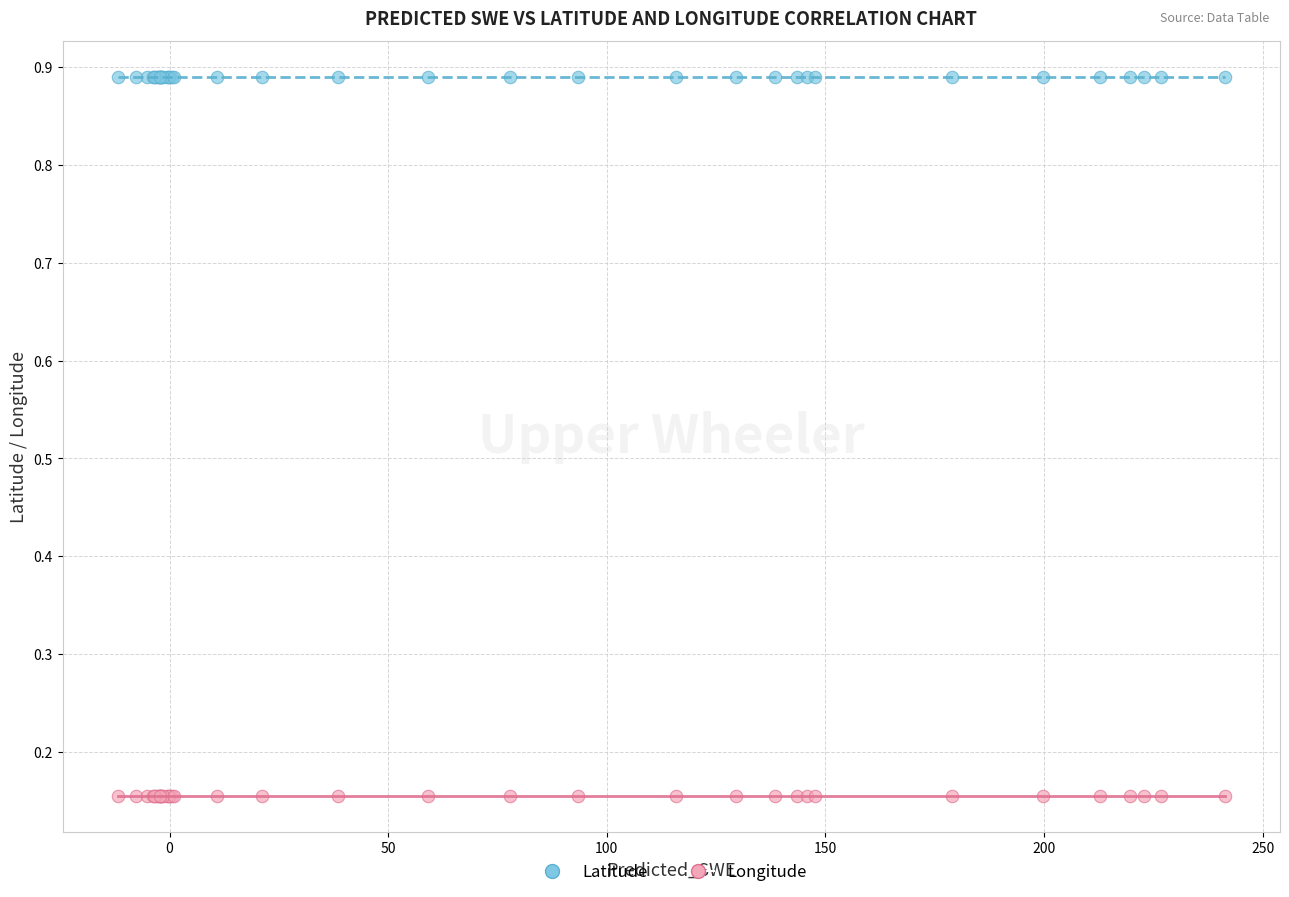

Which series reaches the maximum Y coordinate?

Latitude